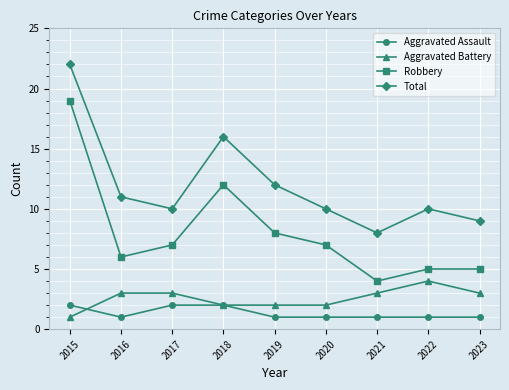

After their last crossing, which series has the higher values: Aggravated Battery or Aggravated Assault?

Aggravated Battery